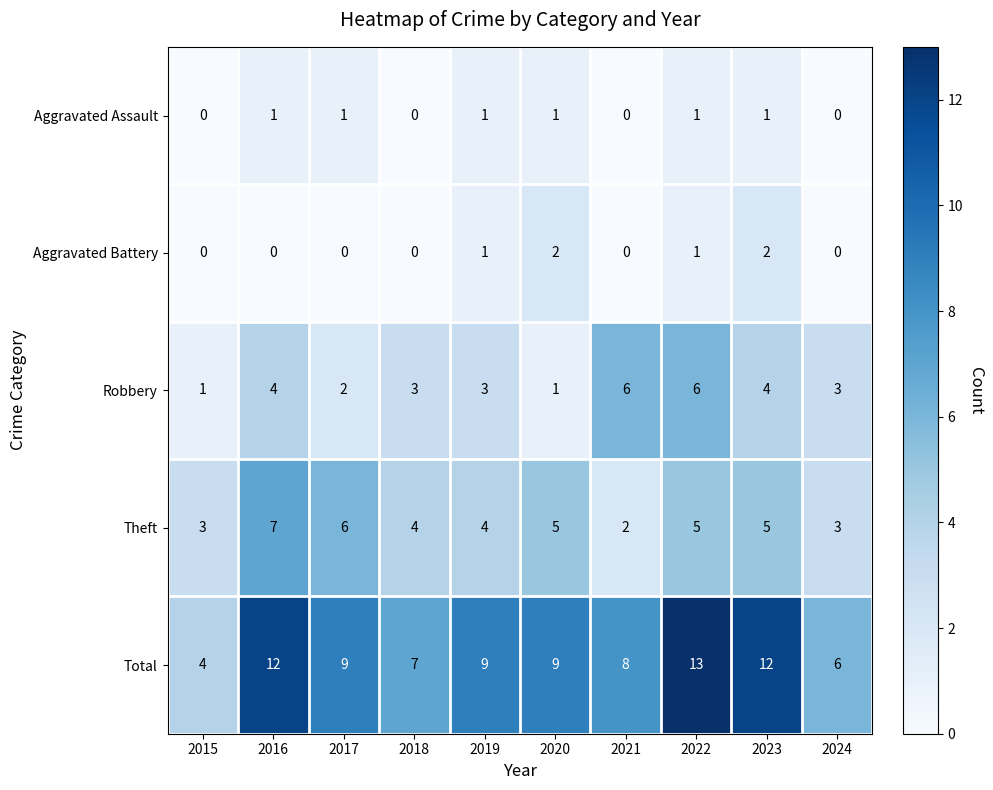

The value of Aggravated Battery at 2020 is 3. True or false?

False